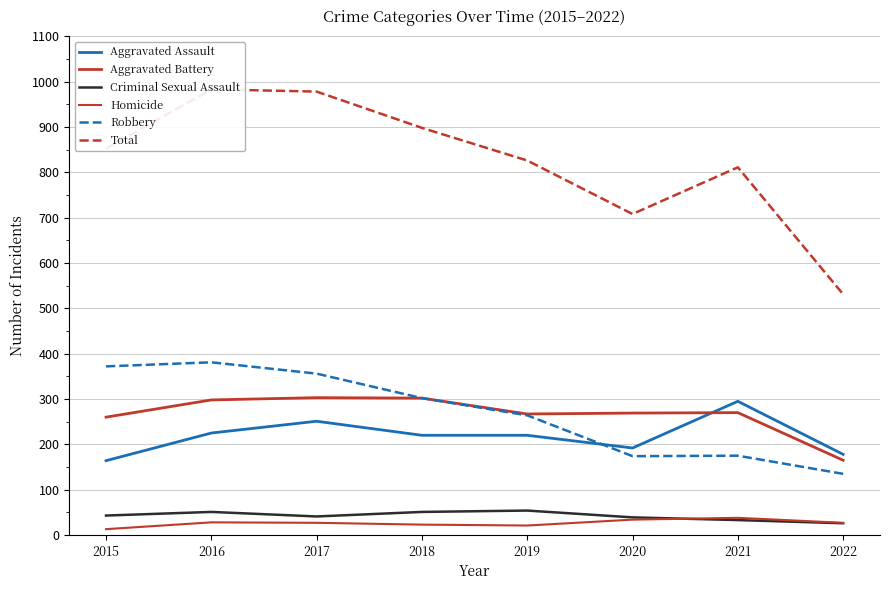

True or false: Aggravated Battery has a value of 283 at 2022.

False